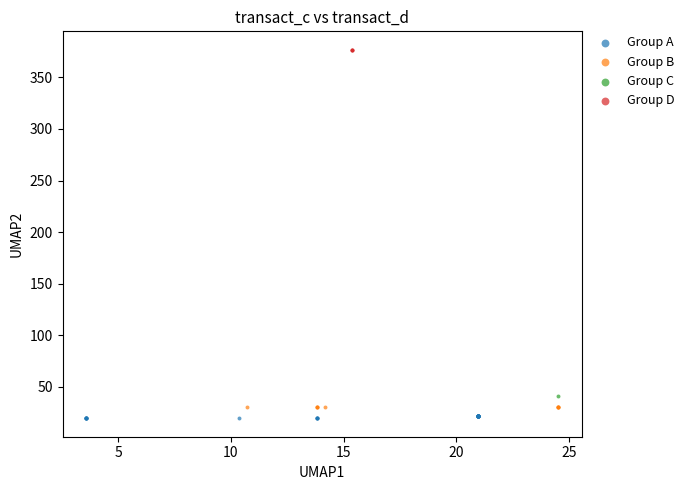

Which series reaches the minimum Y coordinate?

Group A